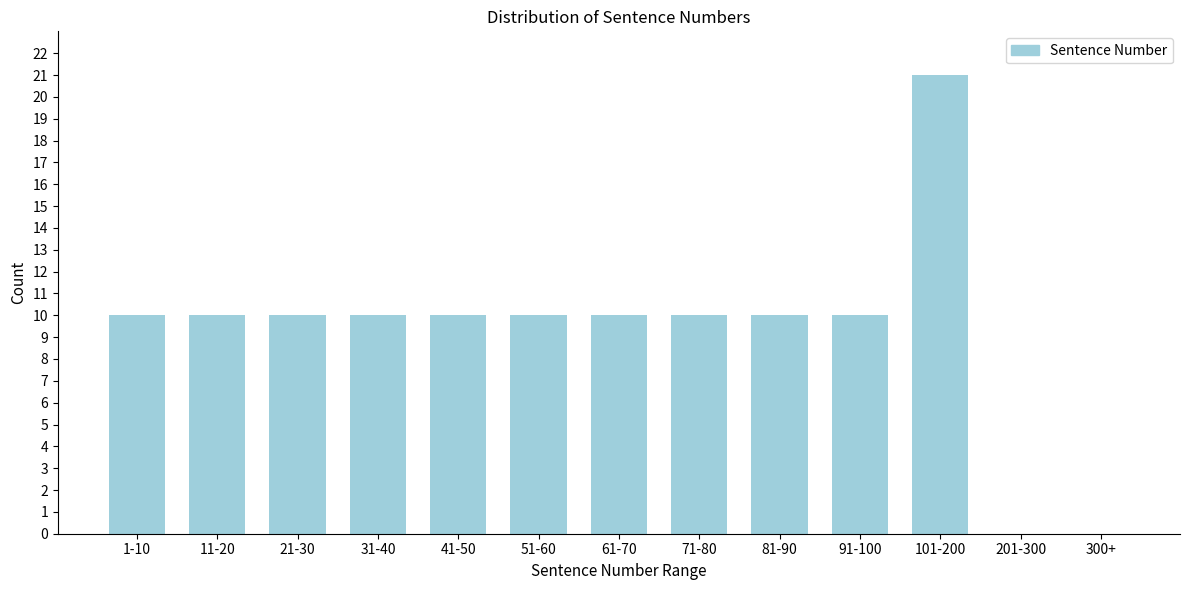

Reading left to right, list all the values displayed in this chart.

1-10=10	11-20=10	21-30=10	31-40=10	41-50=10	51-60=10	61-70=10	71-80=10	81-90=10	91-100=10	101-200=21	201-300=0	300+=0